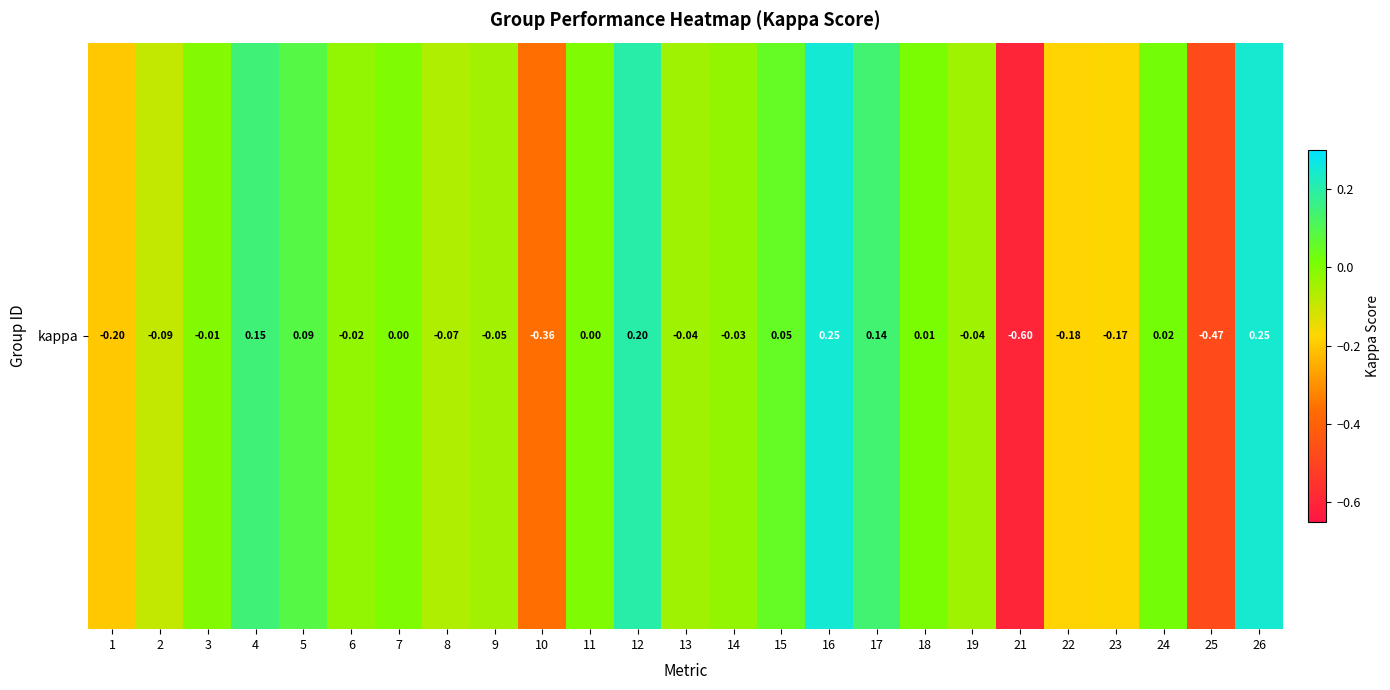

What is the difference between the second highest and minimum values?

0.8